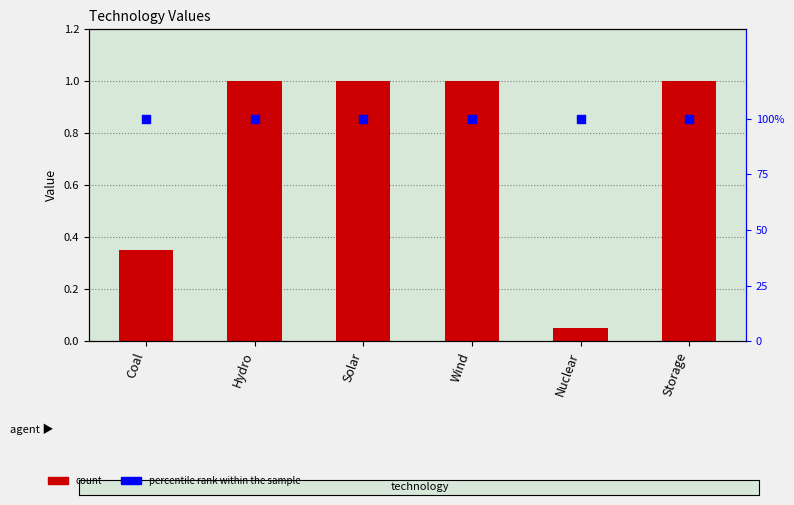

Approximately how many times larger is the value at Wind compared to Hydro?

1.0